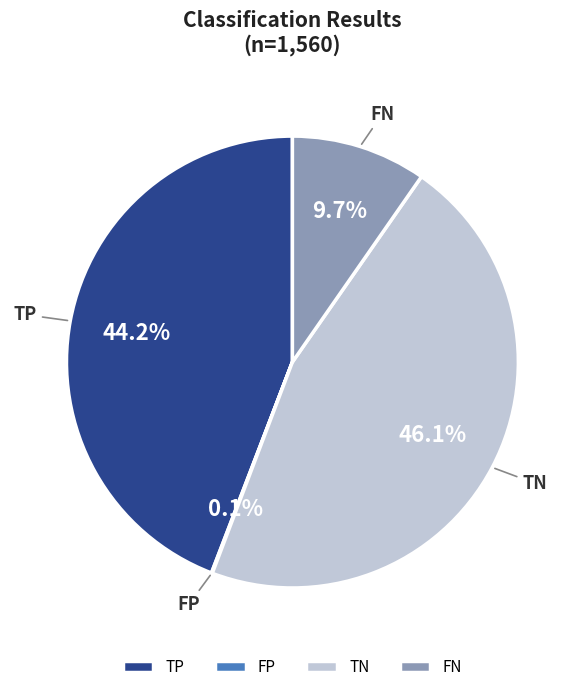

Combined, do TN and FN account for over 50%?

Yes